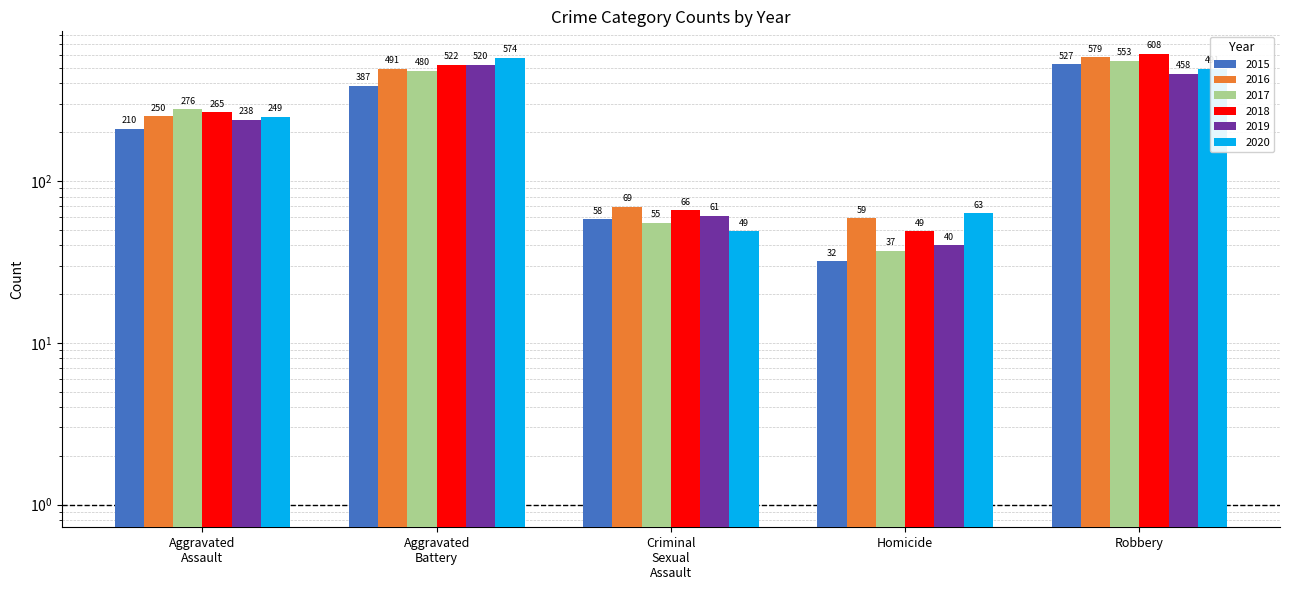

How many categories are shown in the chart?

5